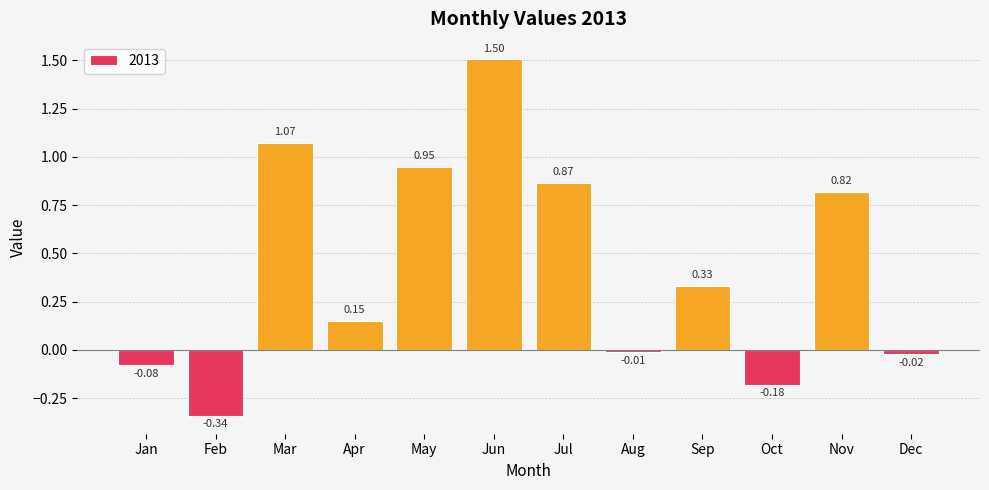

Between Aug and Mar, which is larger?

Mar